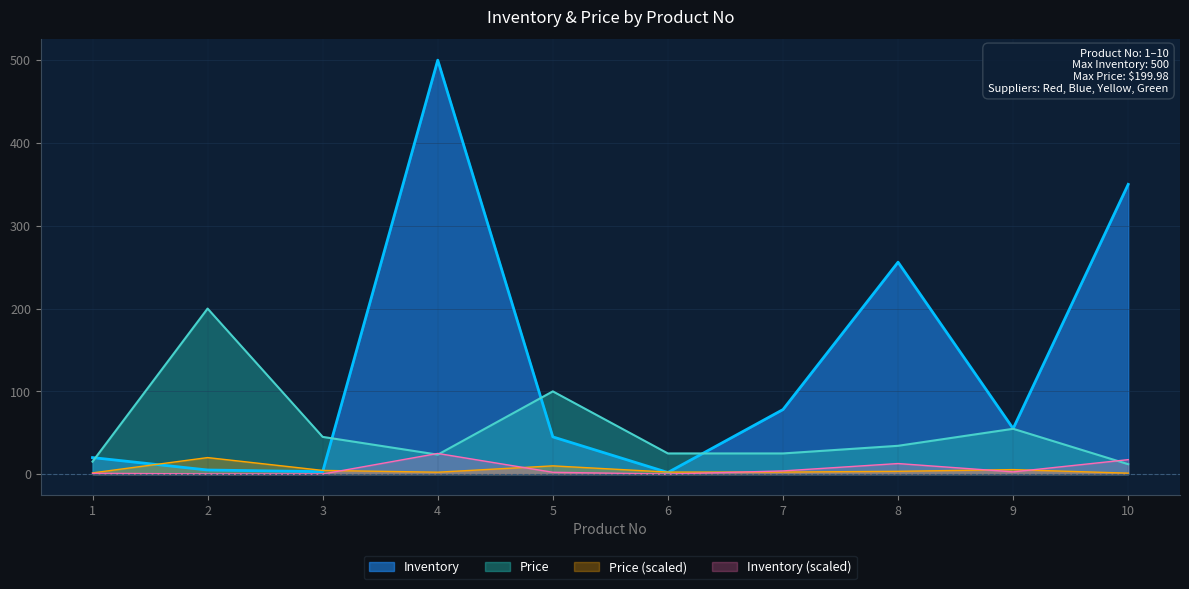

Where does the Price series first go above 34?

2